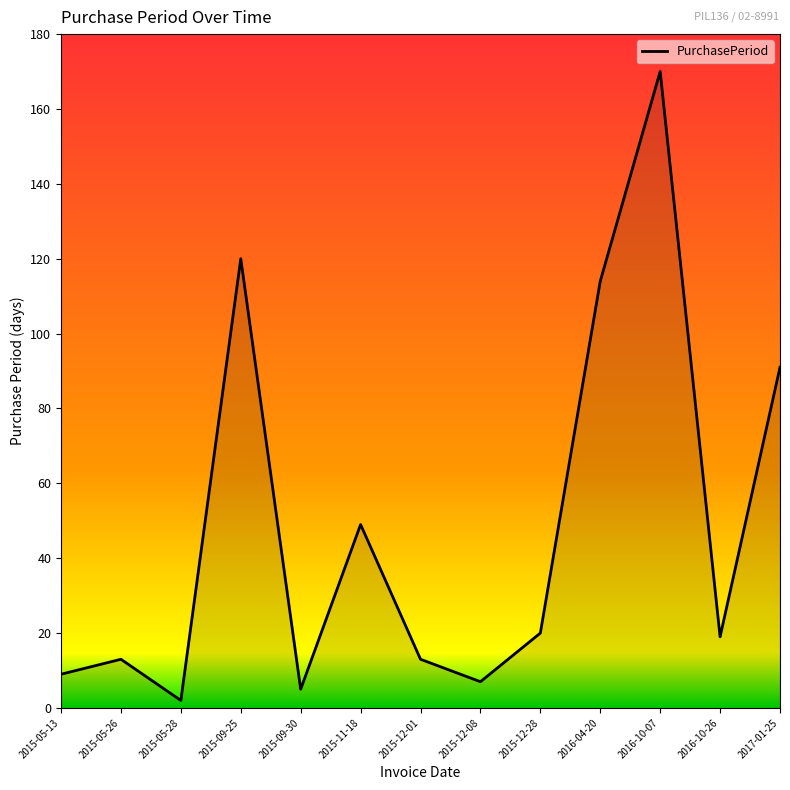

What is the change in value from 2015-09-25 to 2015-09-30?

-115